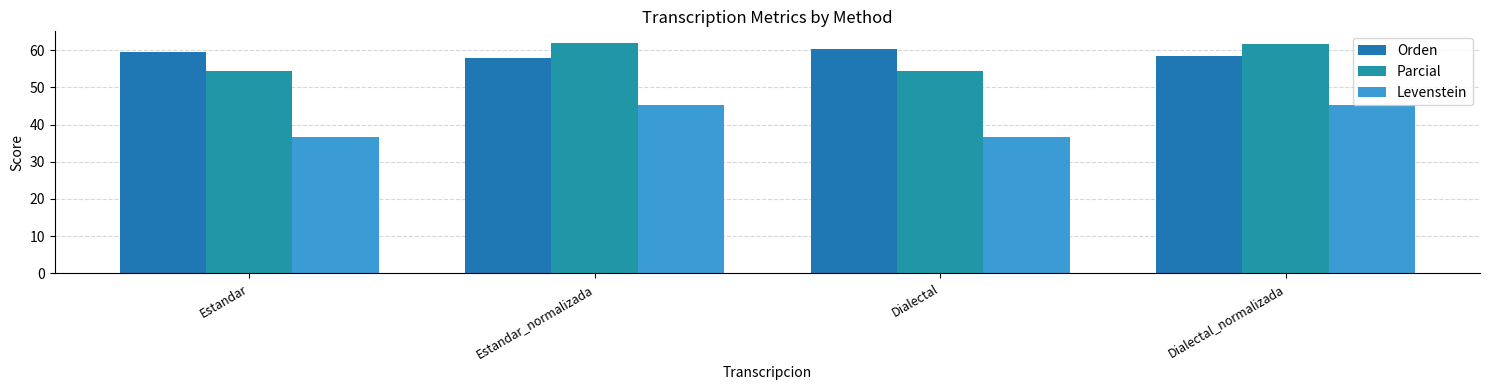

What is the label of the 4th bar from the left?

Dialectal_normalizada